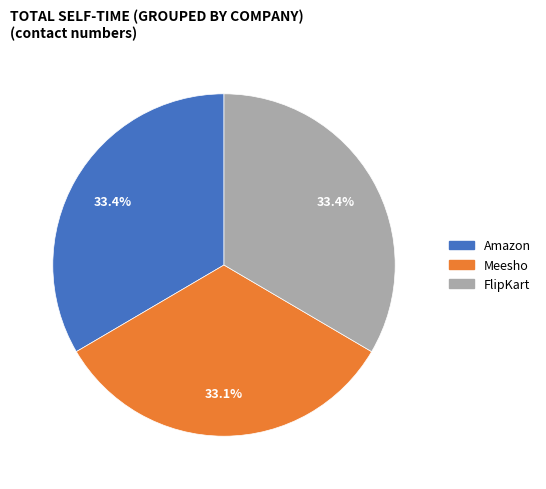

Does Meesho account for over 50% of the chart?

No